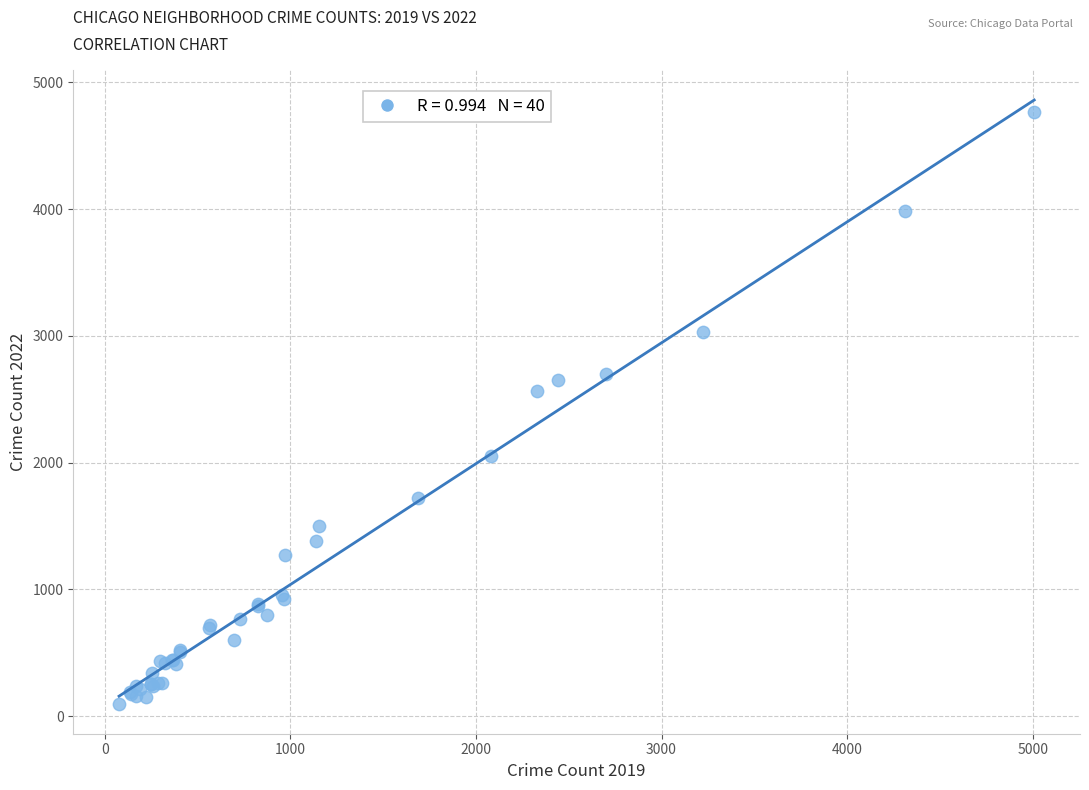

What Y value in the scatter plot is closest to 2430?

2566